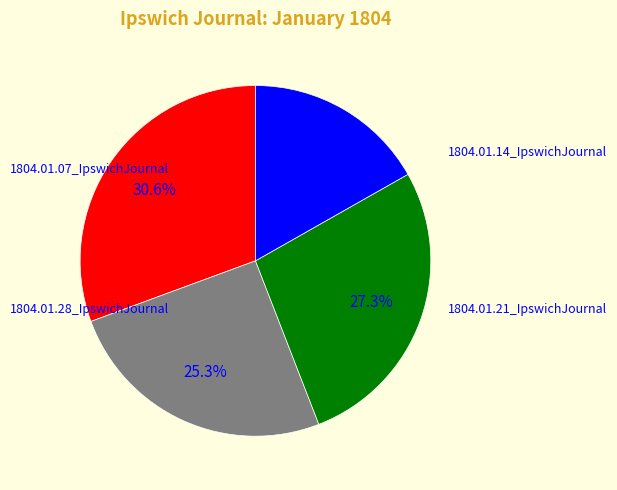

Count the number of slices in the pie.

4